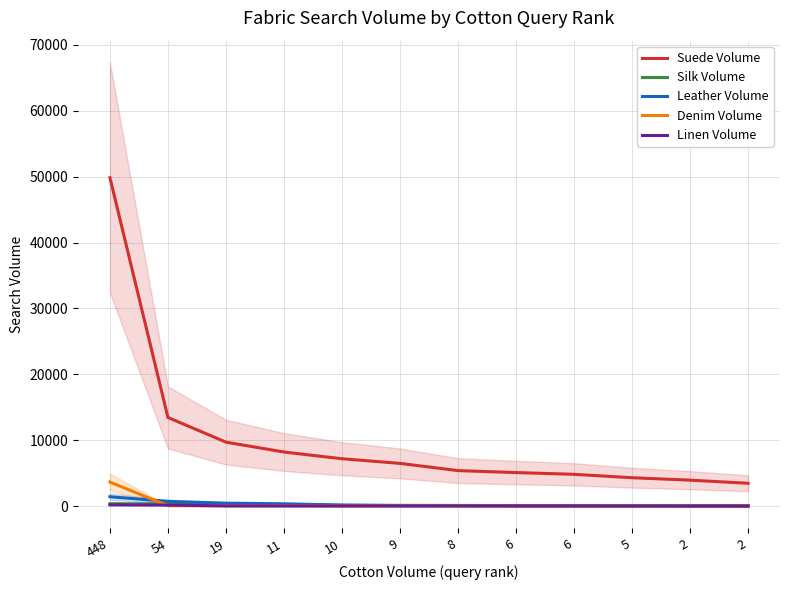

Is the value of Silk Volume at 9 greater than the value of Leather Volume at 448?

No